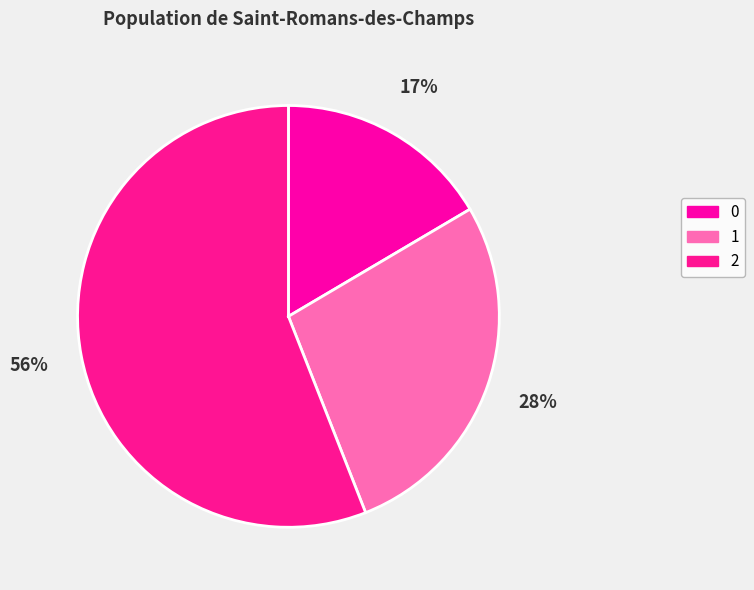

What is the change in value from 0 to 1?

+133.3